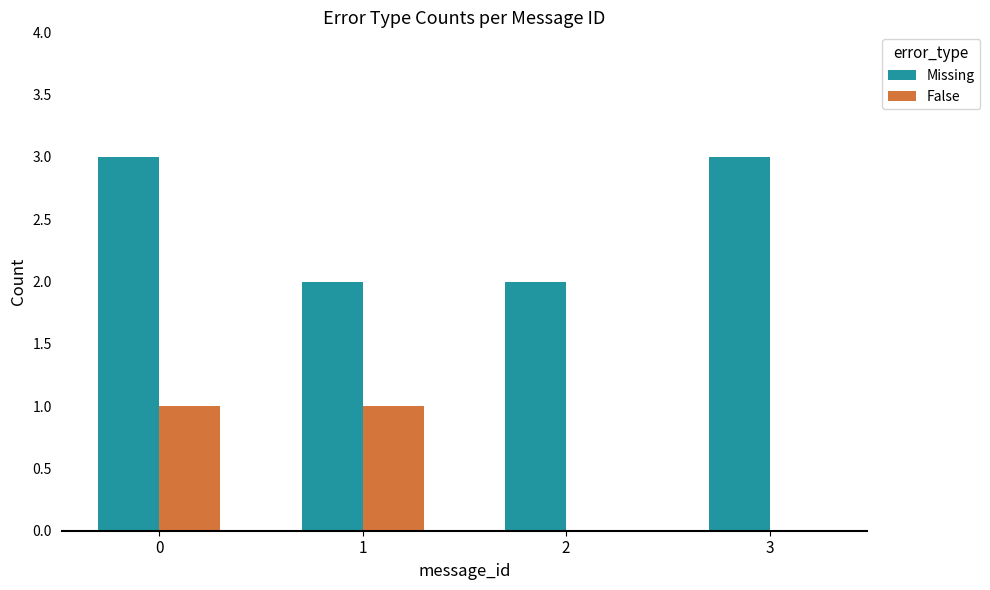

Which series changed the most between 0 and 1?

Missing